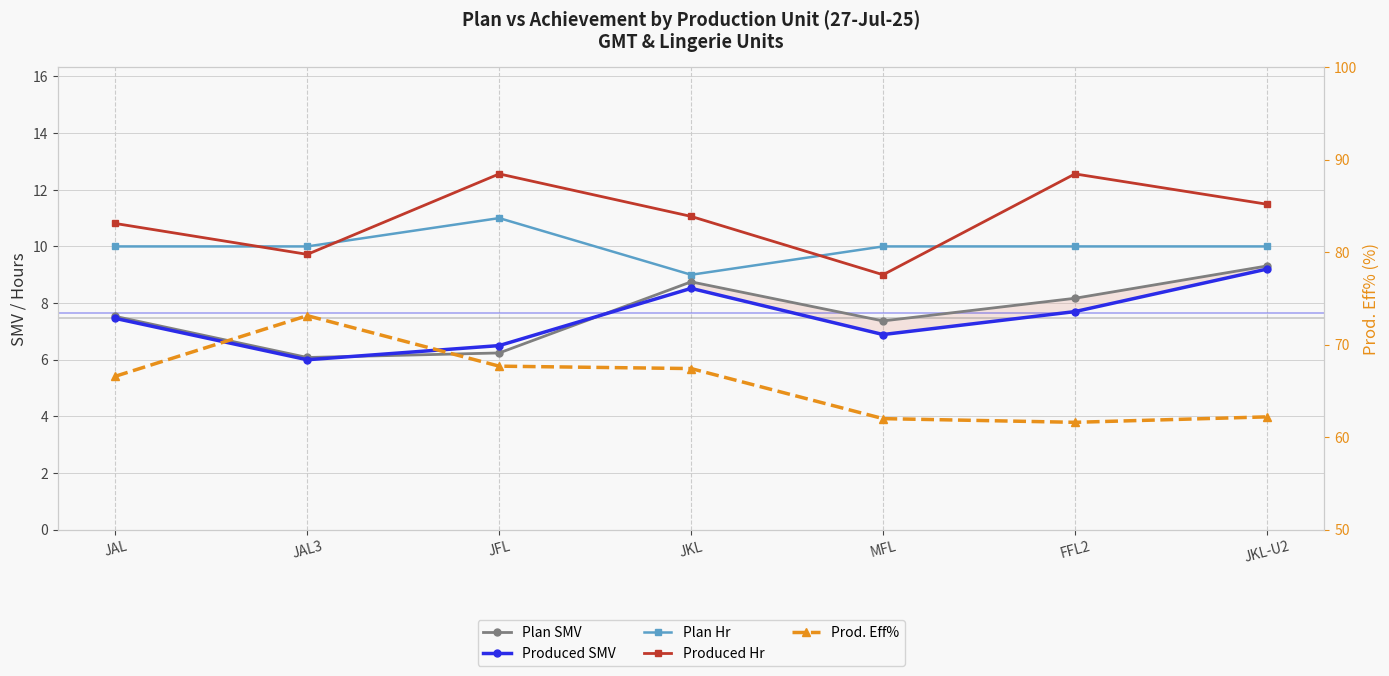

How many lines are shown in the chart?

5